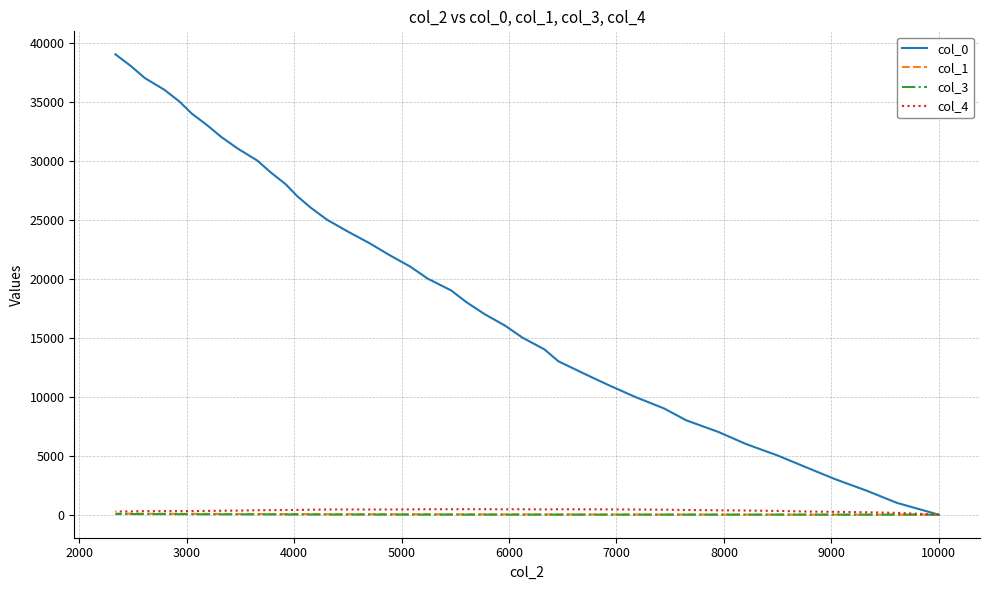

List the series in order of their peak value, highest first.

col_0, col_4, col_1, col_3